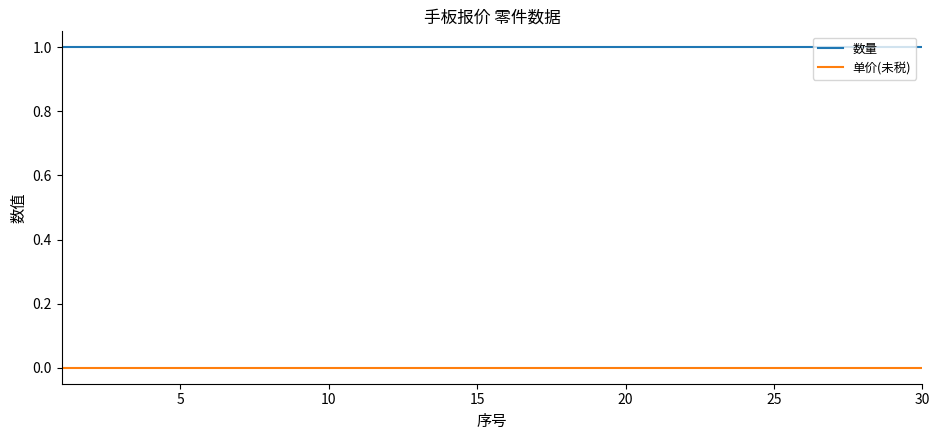

True or false: 单价(未税) and 数量 intersect in this chart.

False